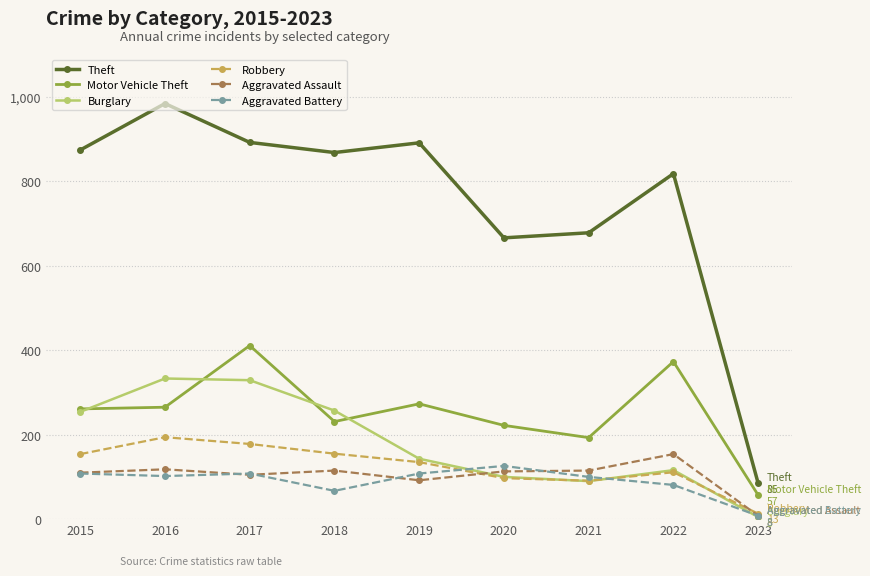

How many lines are shown in the chart?

6